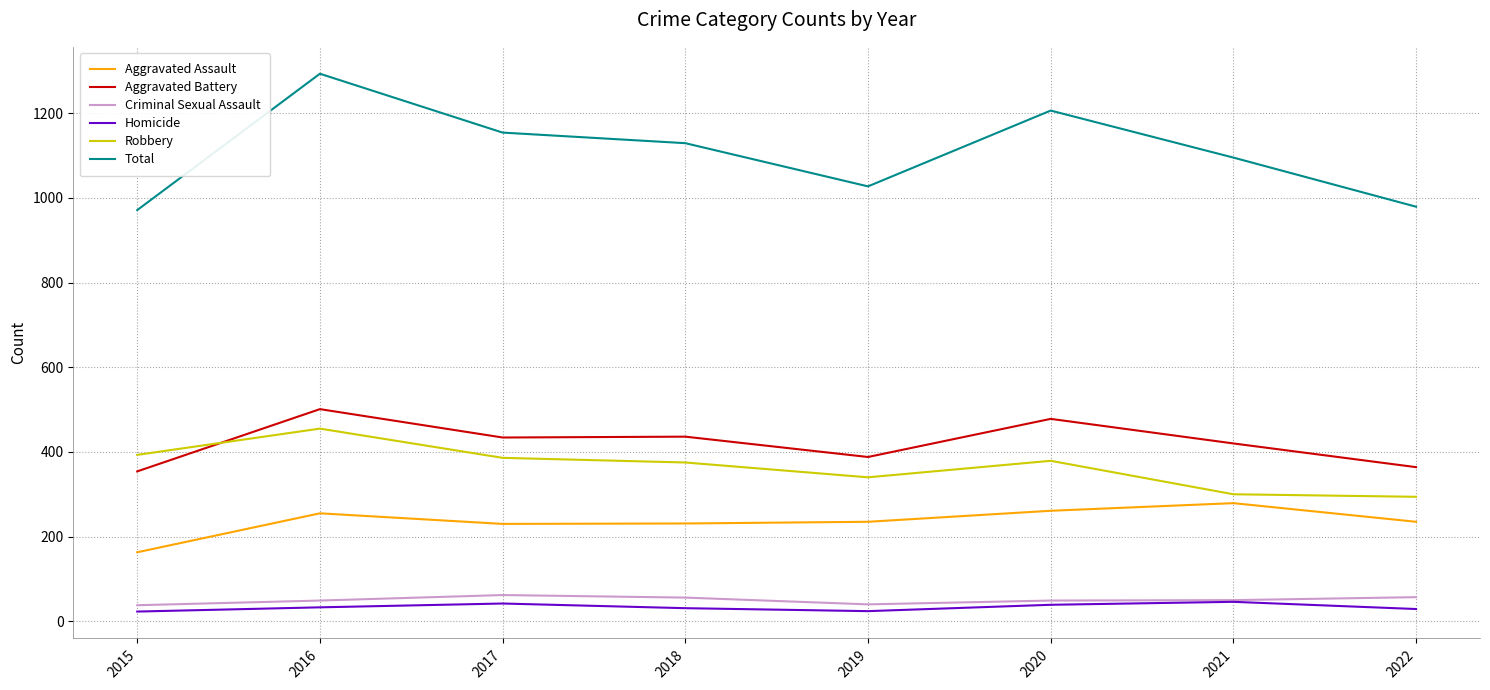

What is the difference between the second highest and minimum values in the Aggravated Battery series?

124